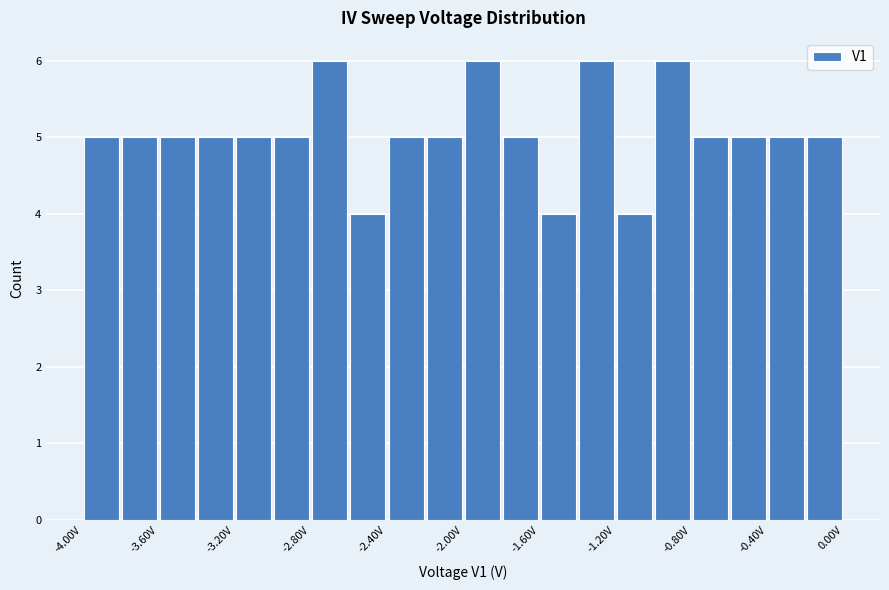

What is the height of the bar covering -1.8 to -1.6 on the x-axis? The values are not printed on the chart, so give them approximately, as read against the axis.

5